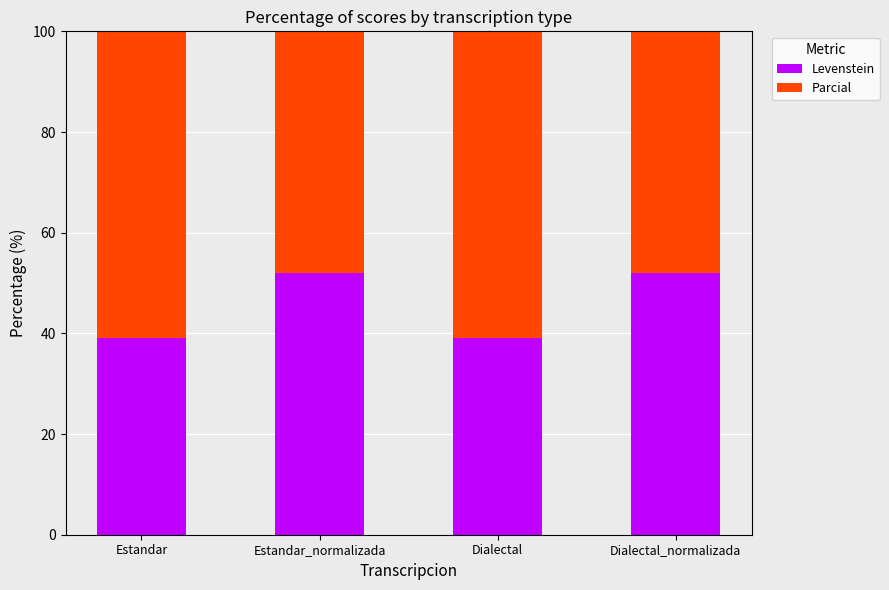

Where is Parcial nearest to the value 76?

Estandar